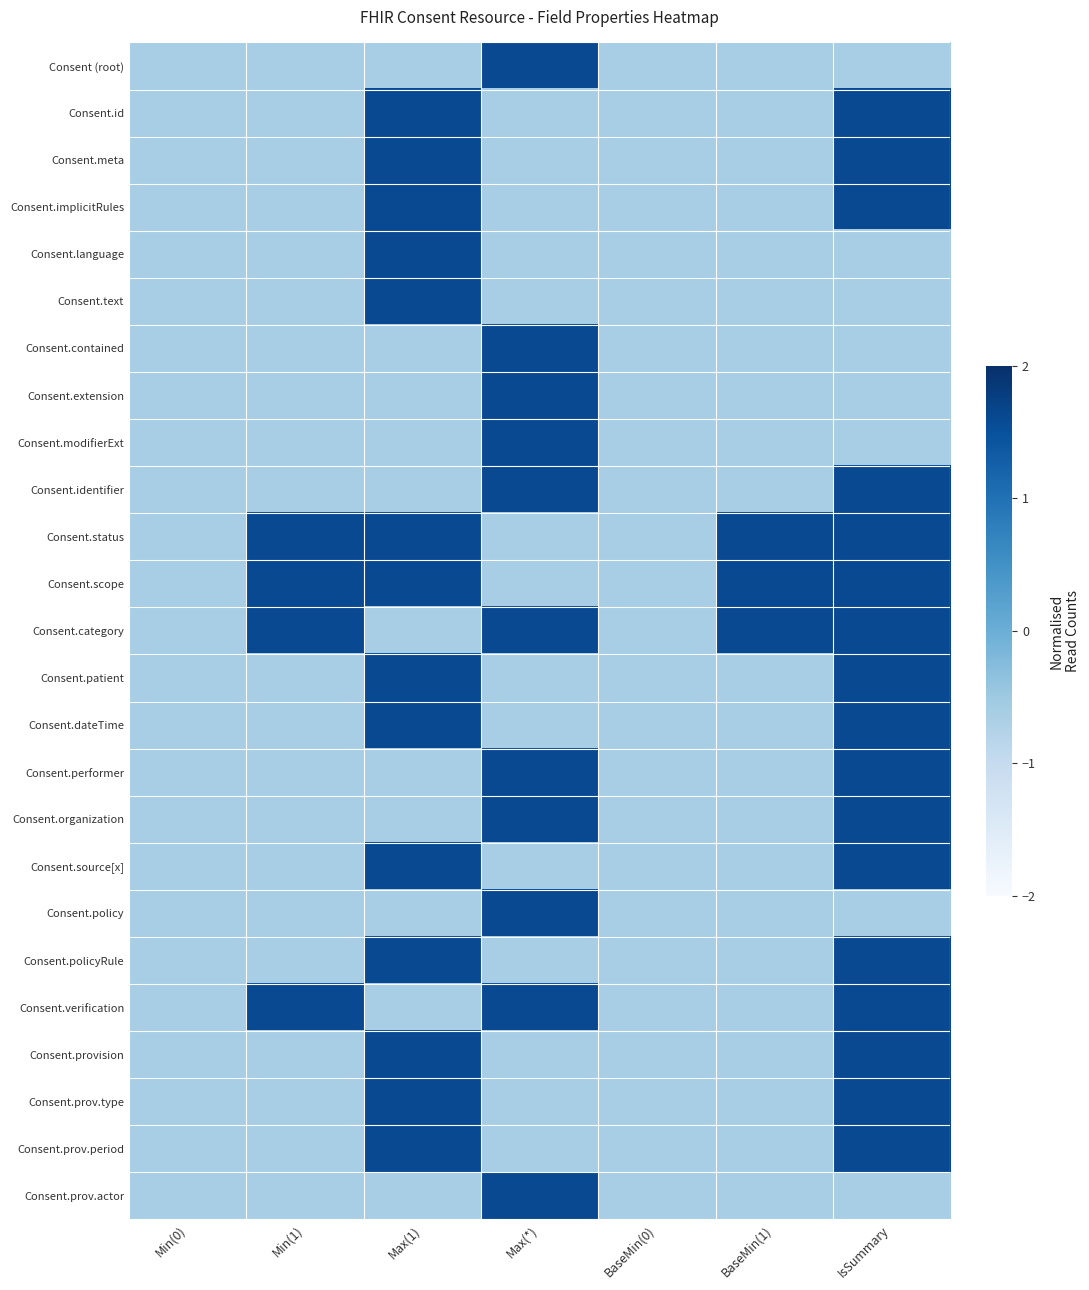

Which has a higher value, Min(1) or Max(*)?

Max(*)